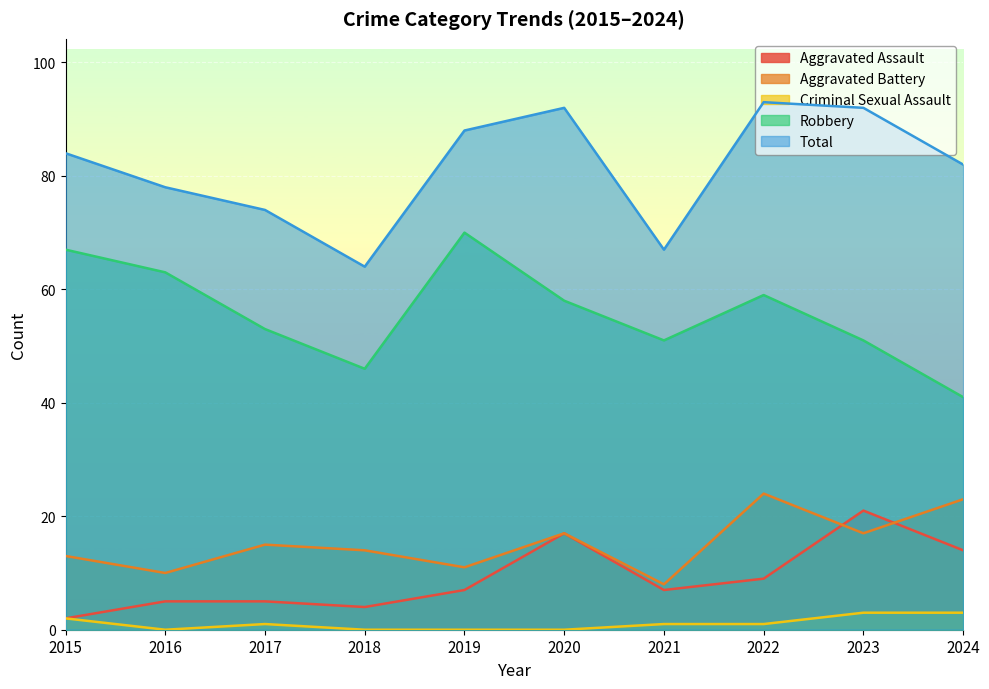

Between 2021 and 2019, which is larger?

2021